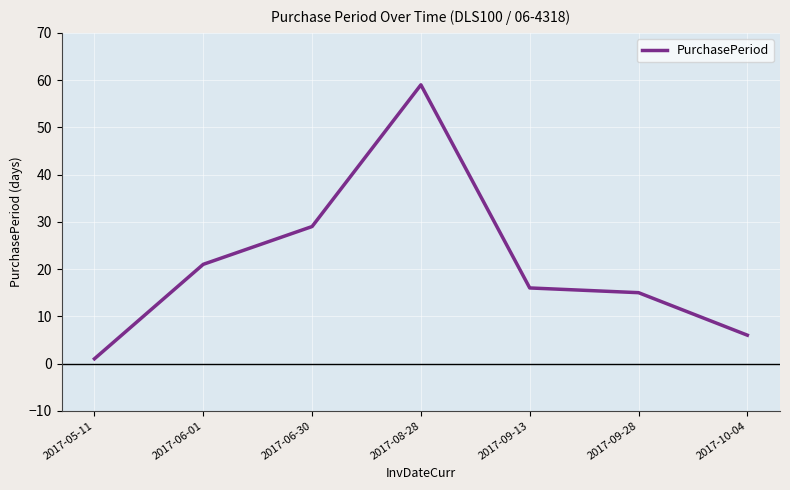

Which category has the highest value across all series?

2017-08-28